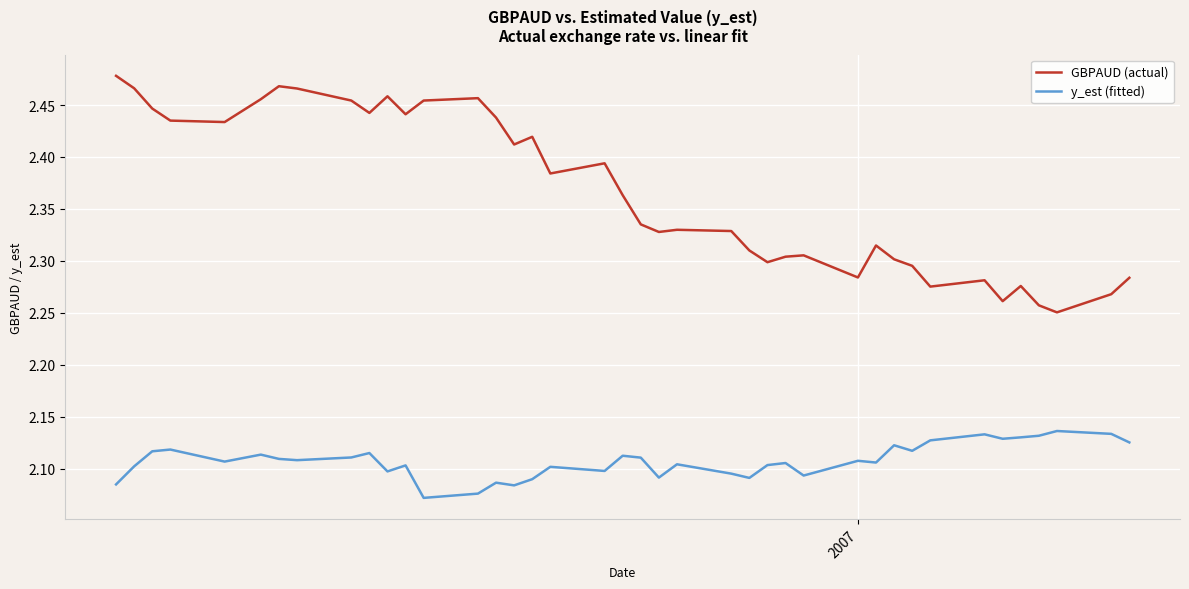

List the series in order of their overall mean, highest first.

GBPAUD (actual), y_est (fitted)